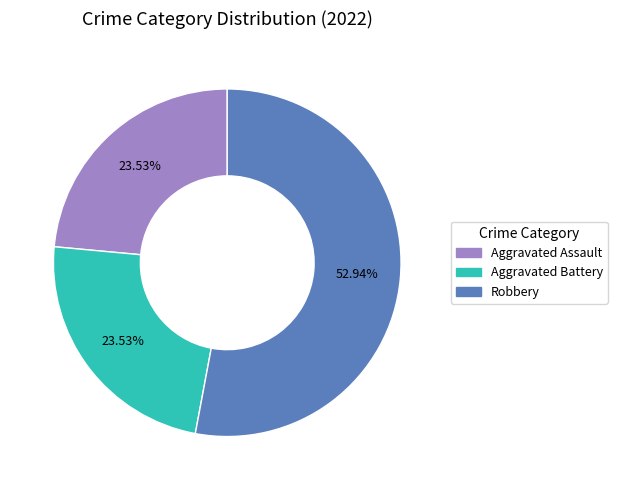

Is there a majority slice in this chart?

Yes